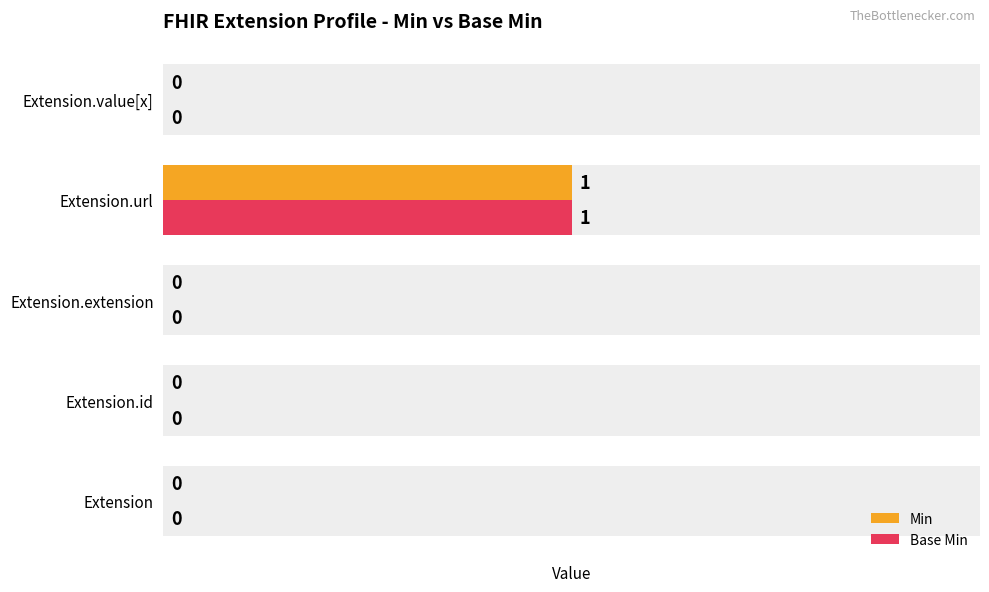

The Min series shows 1 at Extension.extension. True or false?

False